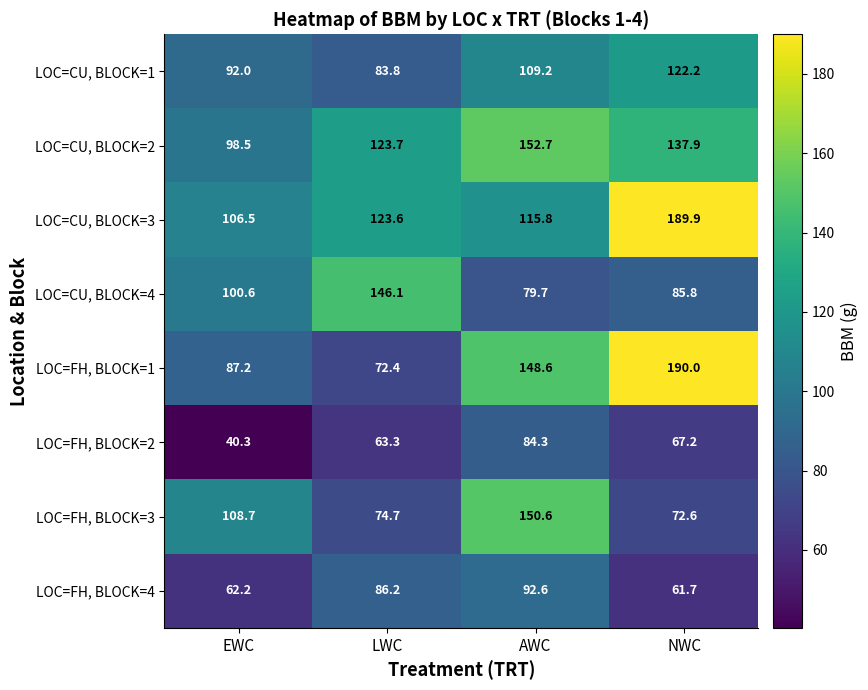

Which series changed the most between EWC and LWC?

LOC=CU, BLOCK=4